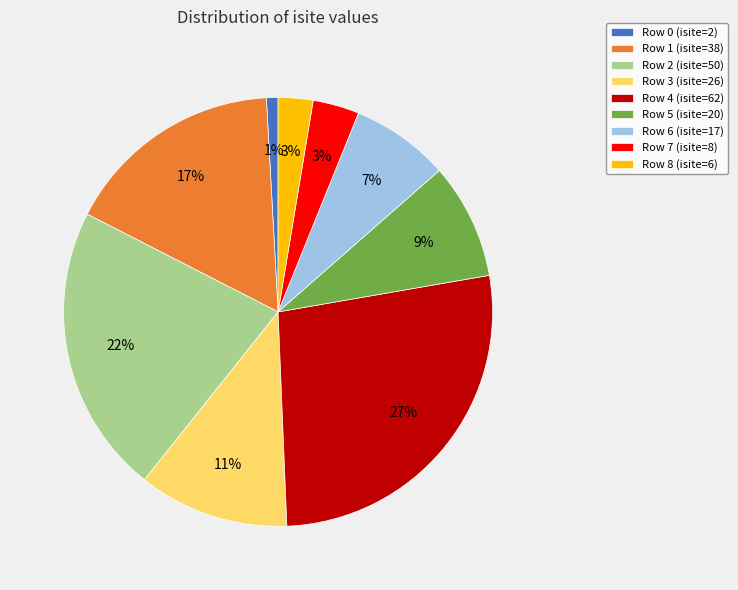

Which has a higher value, Row 0 (isite=2) or Row 8 (isite=6)?

Row 8 (isite=6)